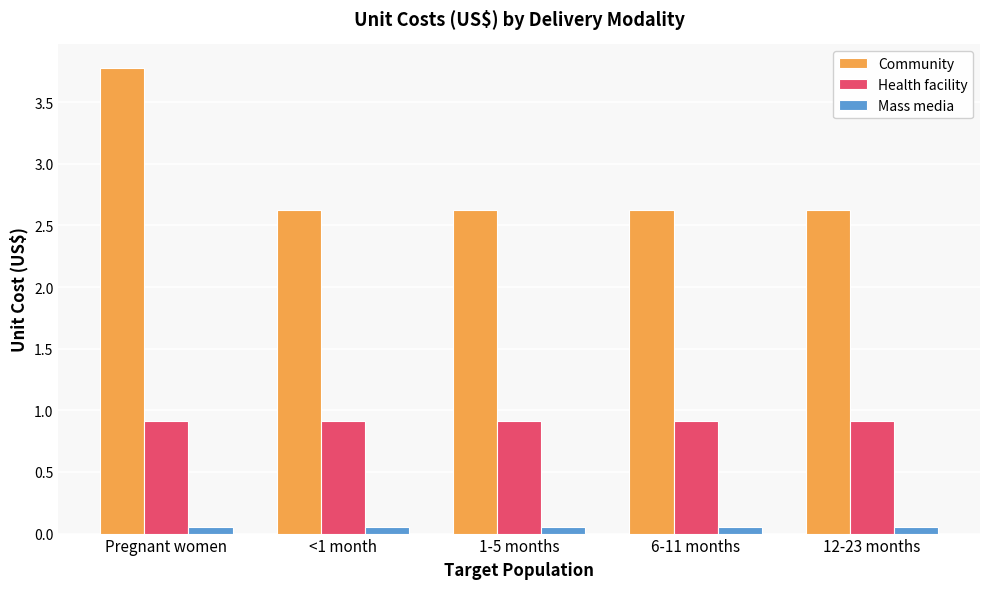

What are all the series names shown in the legend?

Community, Health facility, Mass media